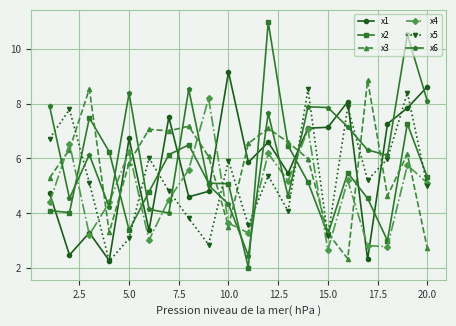

Reading right to left, extract all data points from this chart.

x1: 8.6	7.8	7.3	2.3	8.1	7.1	7.1	5.5	6.6	5.9	9.2	4.8	4.6	7.5	3.4	6.7	2.3	3.3	2.5	4.7
x2: 5.3	7.3	3.0	4.5	5.5	3.2	5.1	6.5	11.0	2.0	5.1	5.1	6.5	6.1	4.8	3.4	6.2	7.5	4.0	4.1
x3: 2.7	6.2	4.6	8.9	2.3	3.3	6.0	6.6	7.1	6.5	3.5	6.1	7.2	7.0	7.1	5.8	3.3	8.5	6.3	5.3
x4: 5.1	5.8	2.8	2.8	5.2	2.7	7.1	5.2	6.2	3.3	3.6	8.2	5.6	4.5	3.0	6.3	4.4	3.2	6.5	4.4
x5: 5.0	8.4	6.0	5.2	7.9	3.2	8.5	4.1	5.4	3.6	5.9	2.9	3.8	4.8	6.0	3.1	2.3	5.1	7.8	6.7
x6: 8.1	10.5	6.1	6.3	7.2	7.9	7.9	4.6	7.6	2.5	4.3	5.0	8.5	4.0	4.2	8.4	4.2	6.1	4.5	7.9